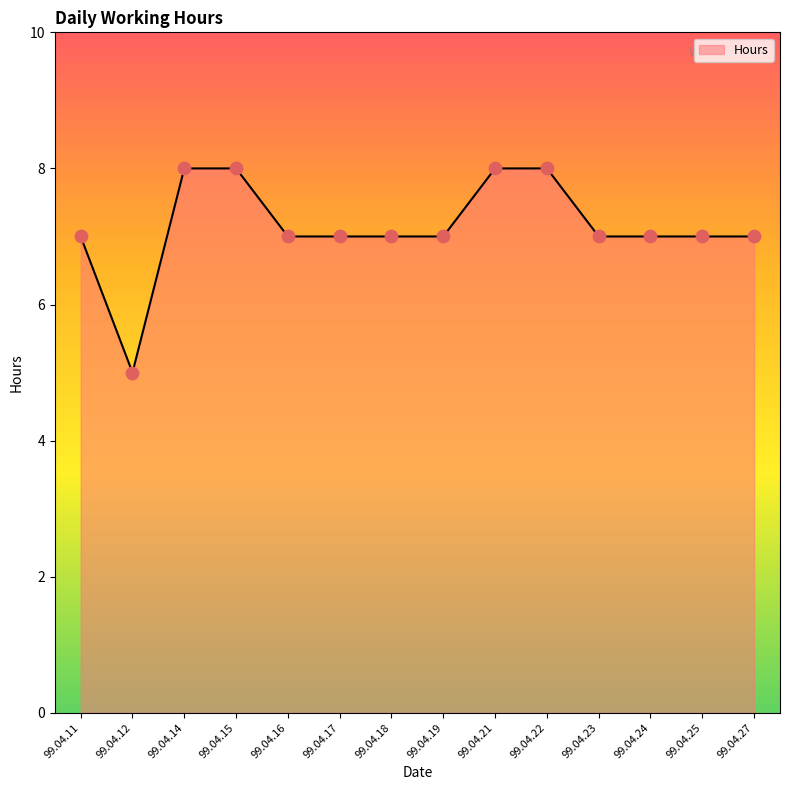

What is the change in value from 99.04.17 to 99.04.21?

+1